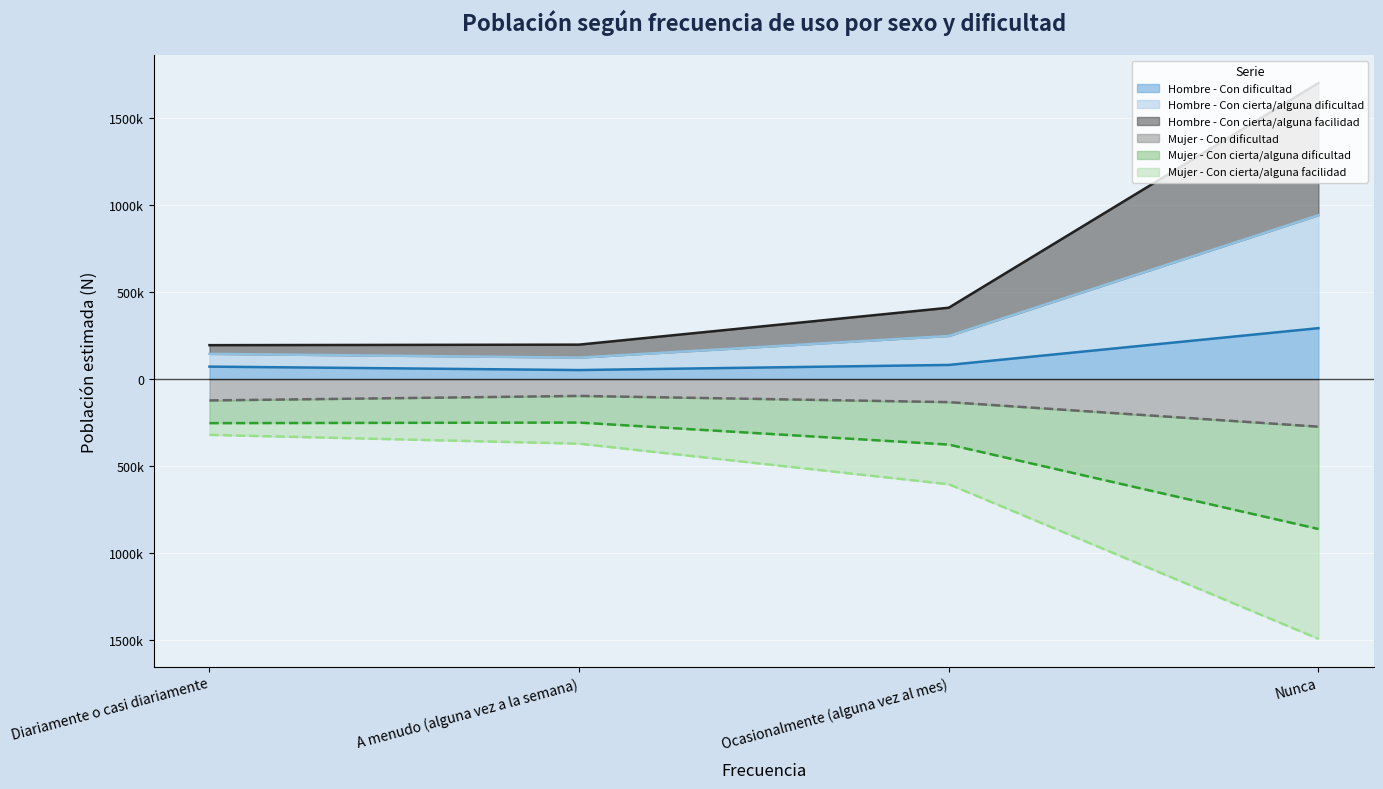

At which category does the chart reach its minimum across all series?

Nunca